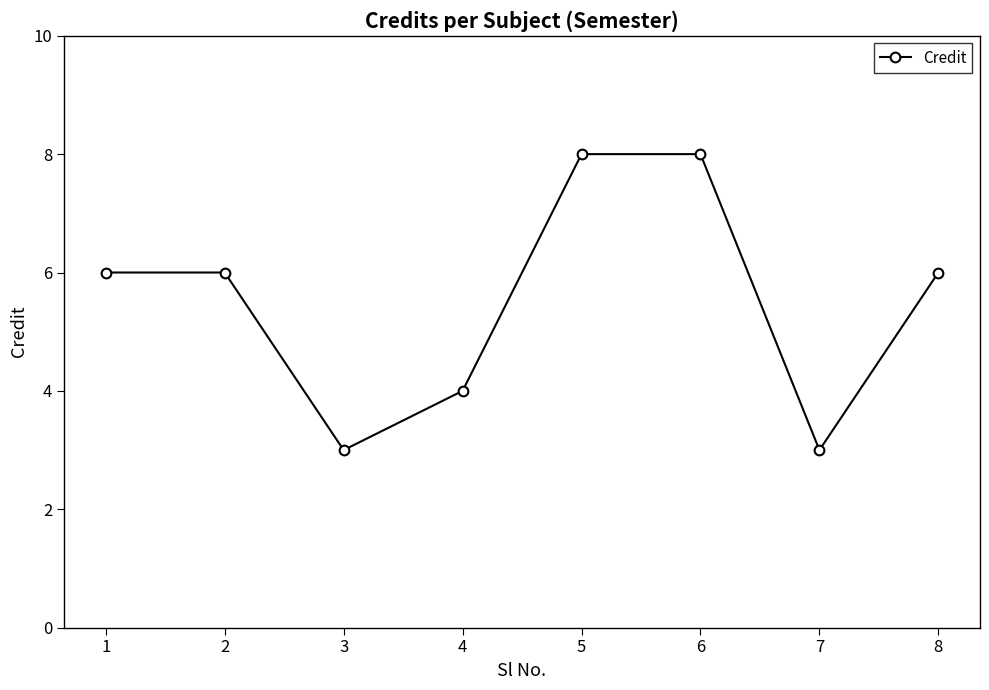

What is the value of the 8th point from the left?

6